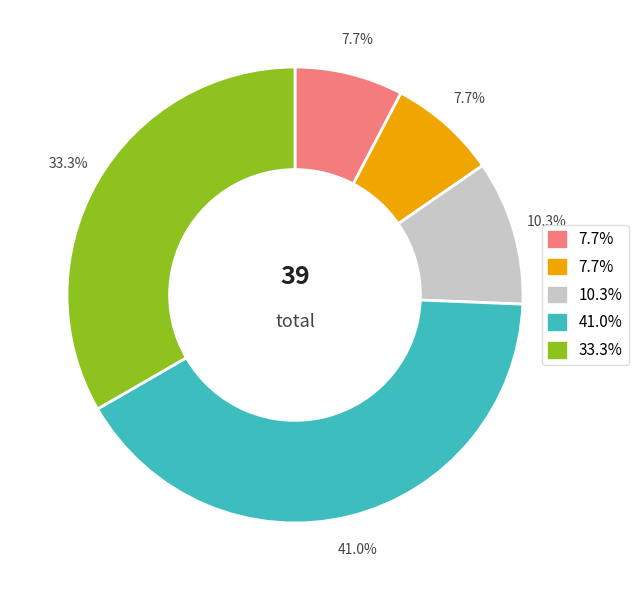

Is there any slice that represents more than half of the pie?

No